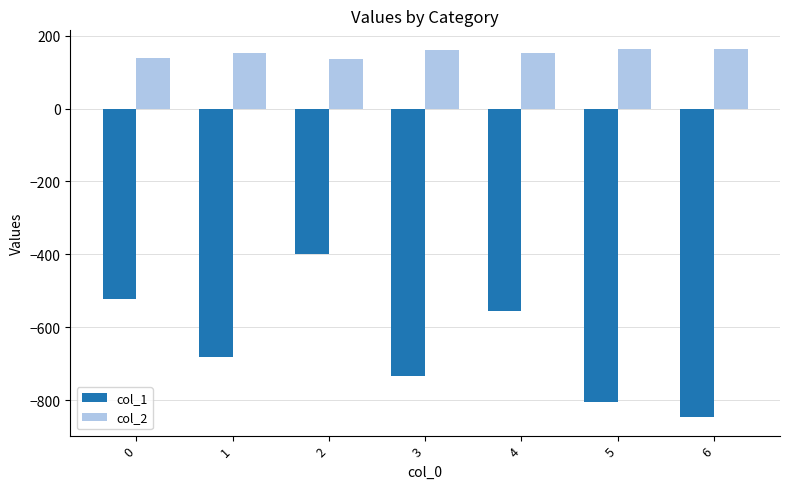

How many series are shown in this chart?

2